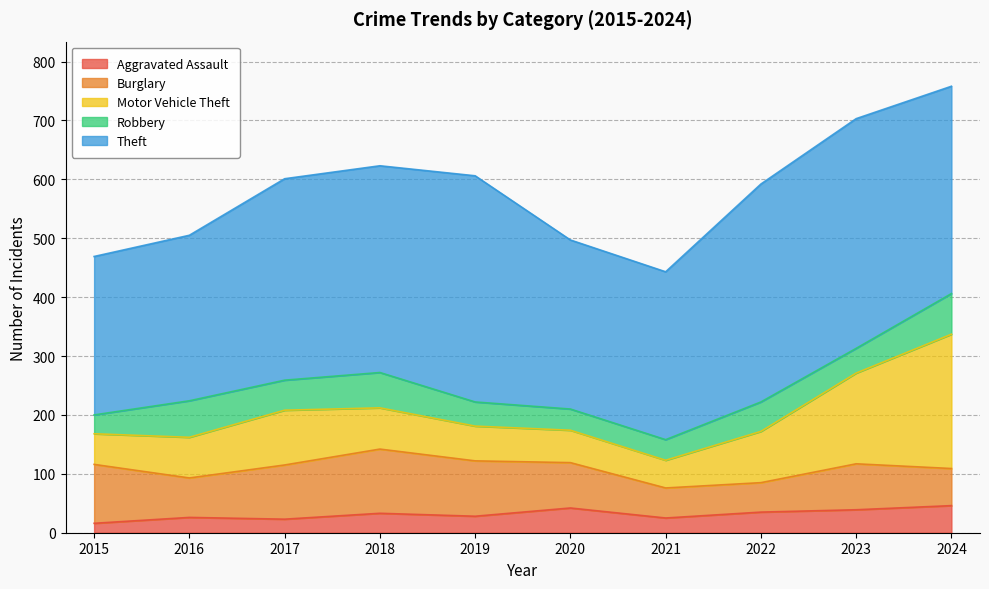

Where is Robbery nearest to the value 50?

2022